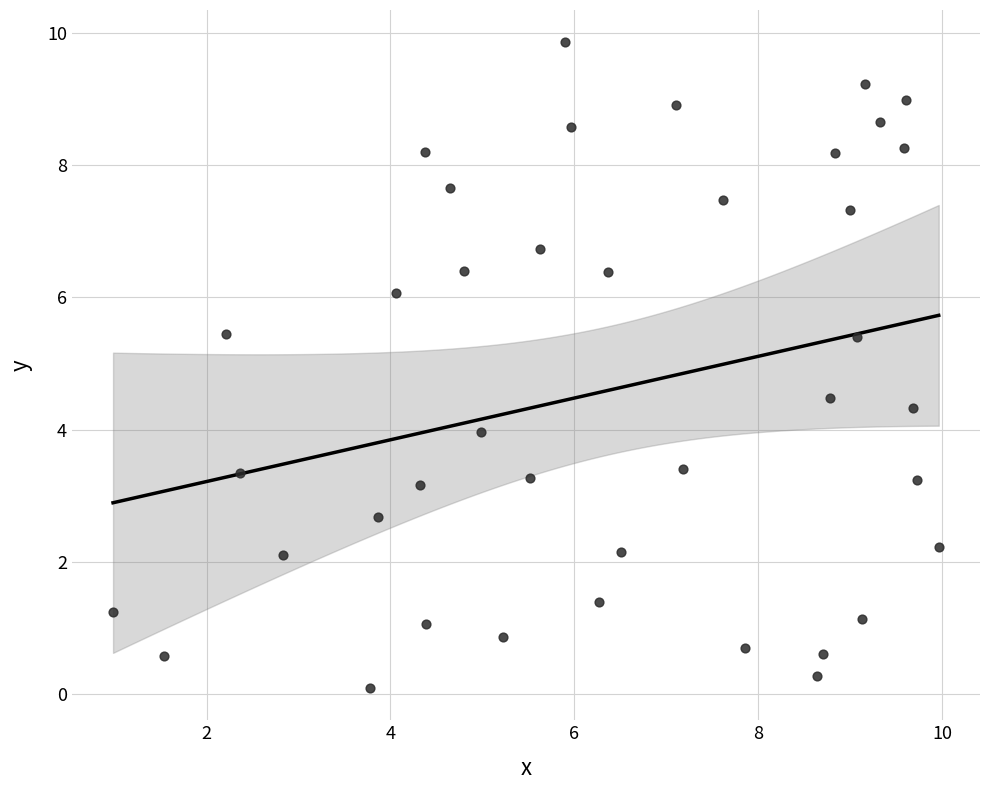

What is the range of Y values (max minus min)?

9.8